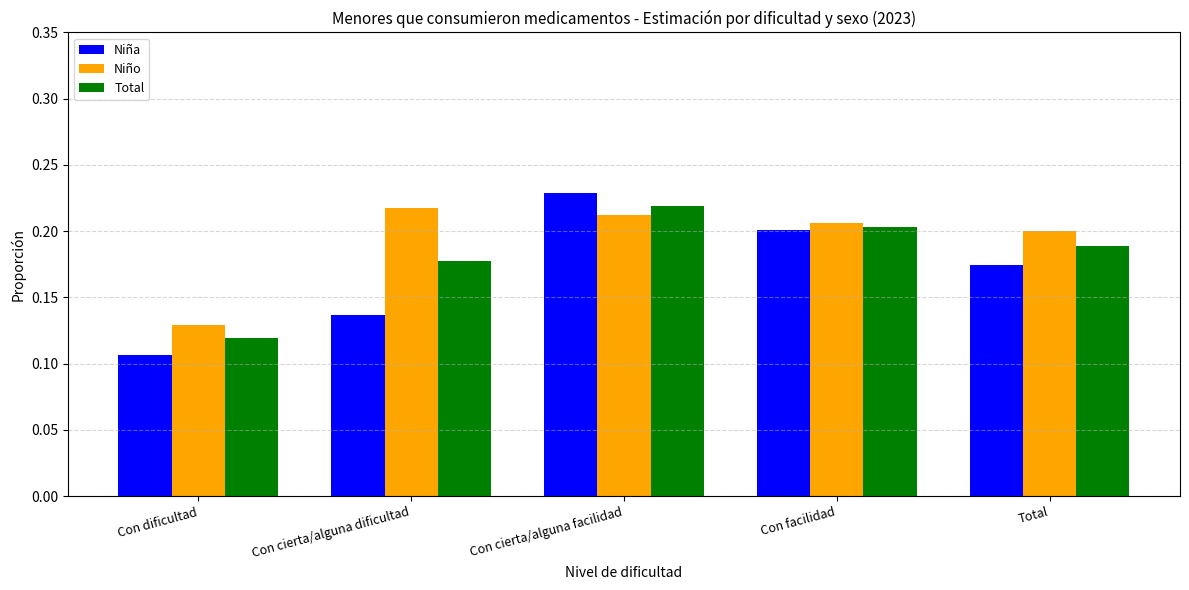

At which label does Total reach its peak?

Con cierta/alguna facilidad